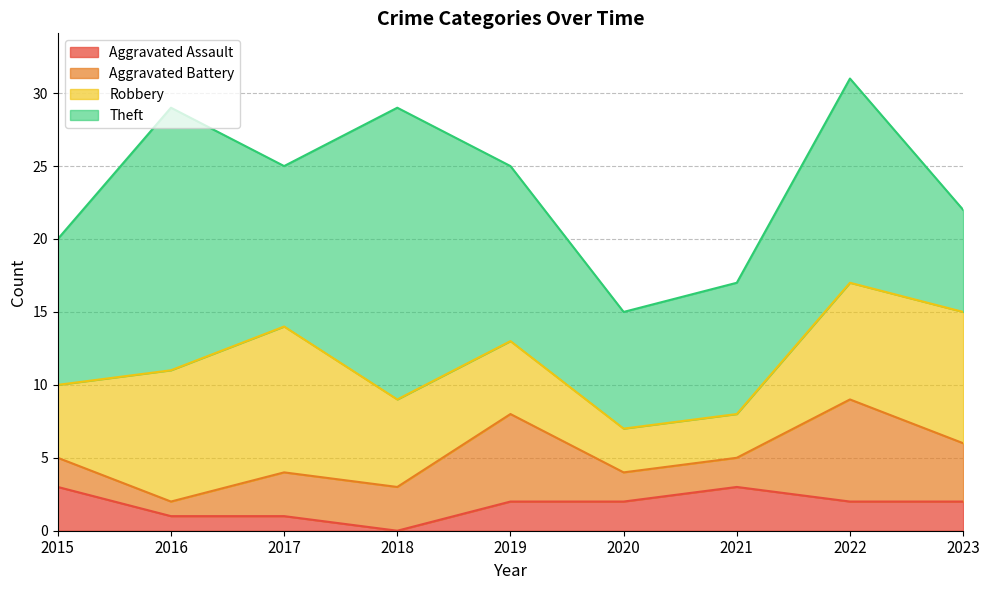

True or false: Aggravated Battery and Theft cross at least once.

False